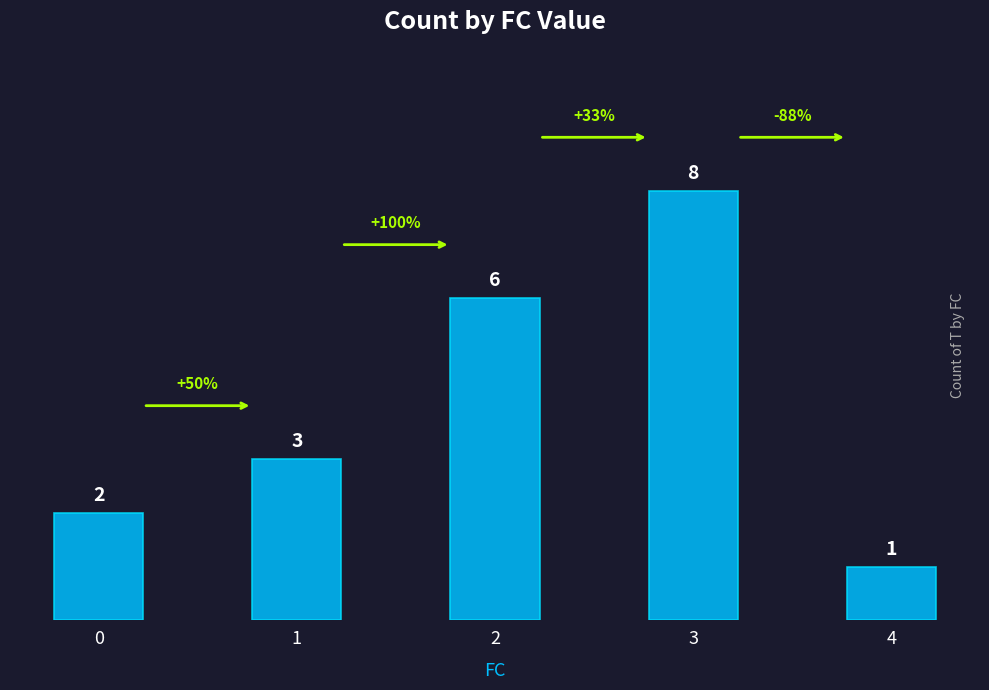

Are the bars horizontal?

No